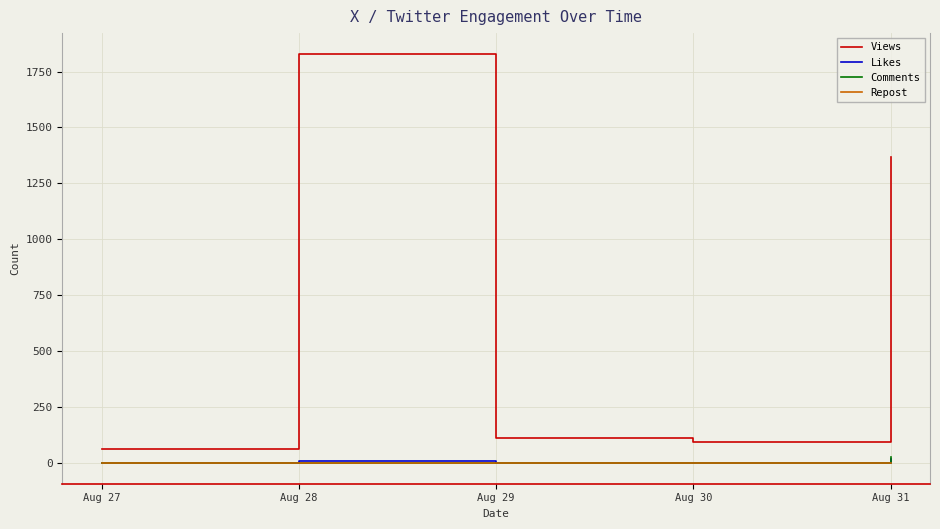

Between Aug 28 and Aug 31, which series saw the biggest shift?

Views